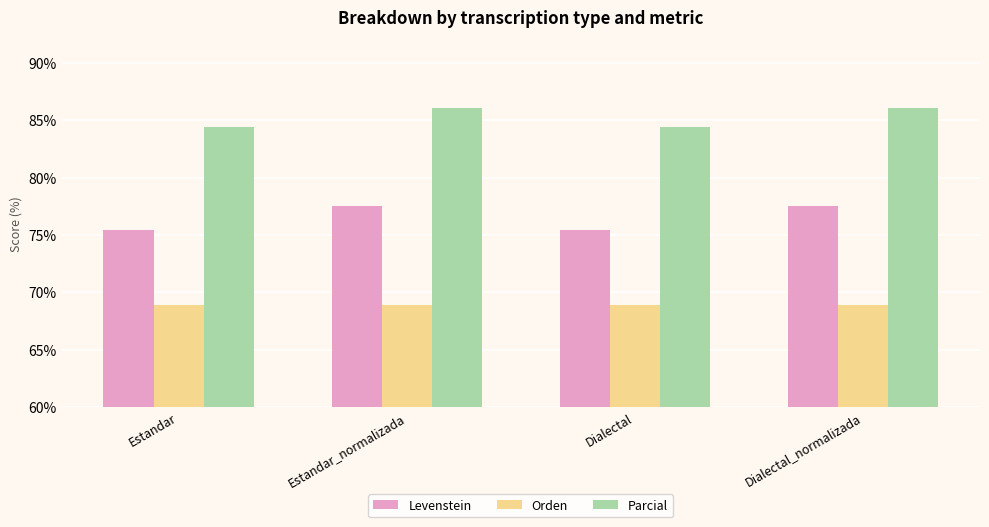

What is the spread (max minus min) of values at Dialectal?

15.6